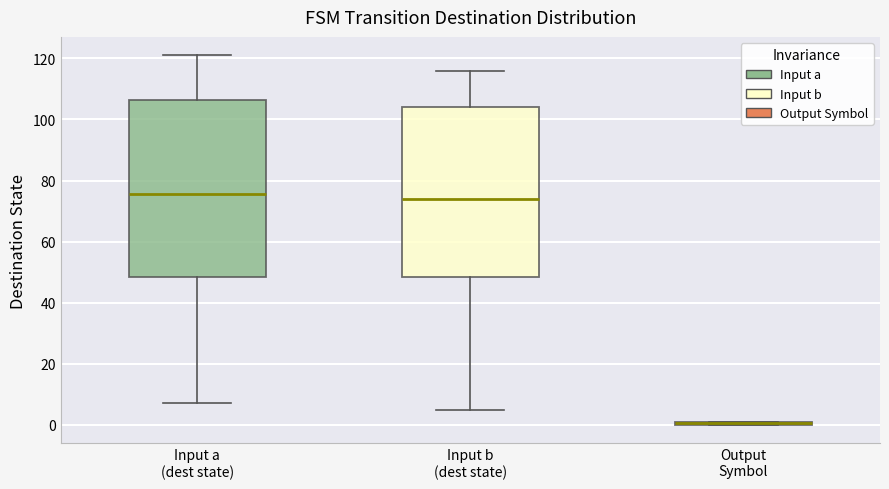

Where does the median line of the box for Input a (dest state) sit on the y-axis? The values are not printed on the chart, so give them approximately, as read against the axis.

76